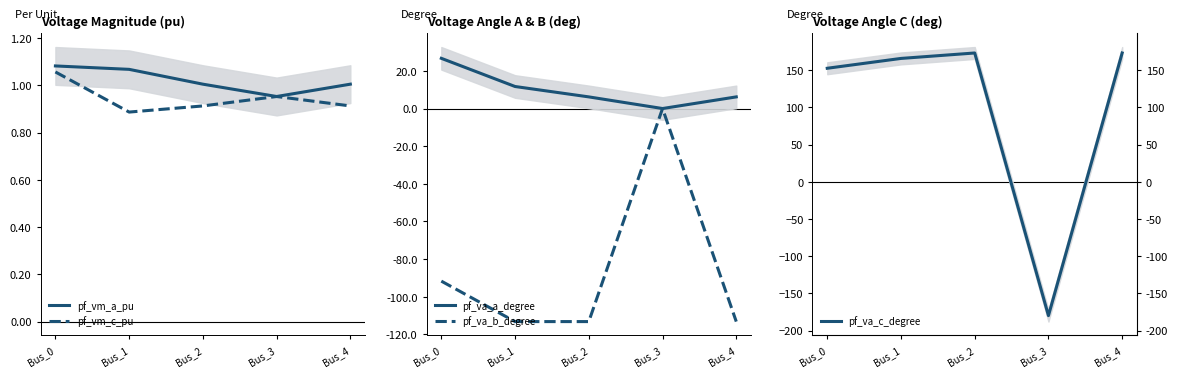

At which label does pf_vm_c_pu reach its minimum?

Bus_1